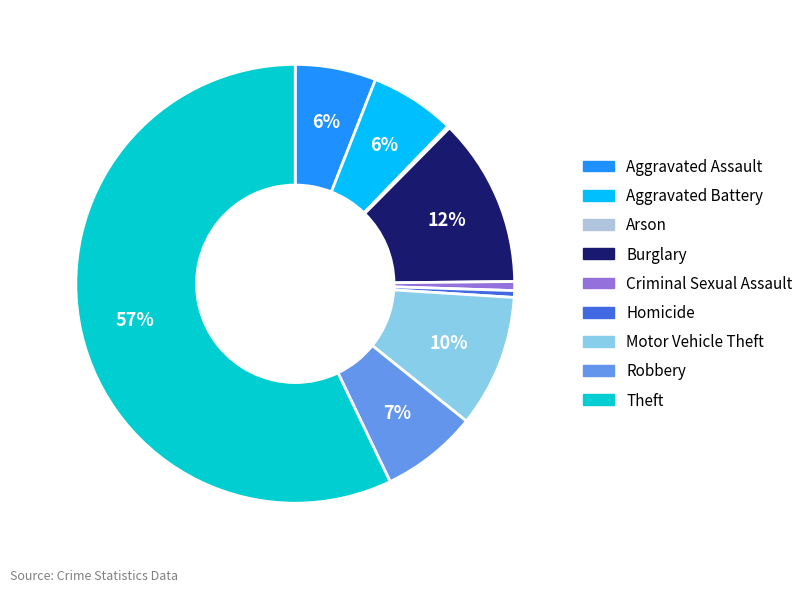

Between Aggravated Battery and Motor Vehicle Theft, which is larger?

Motor Vehicle Theft